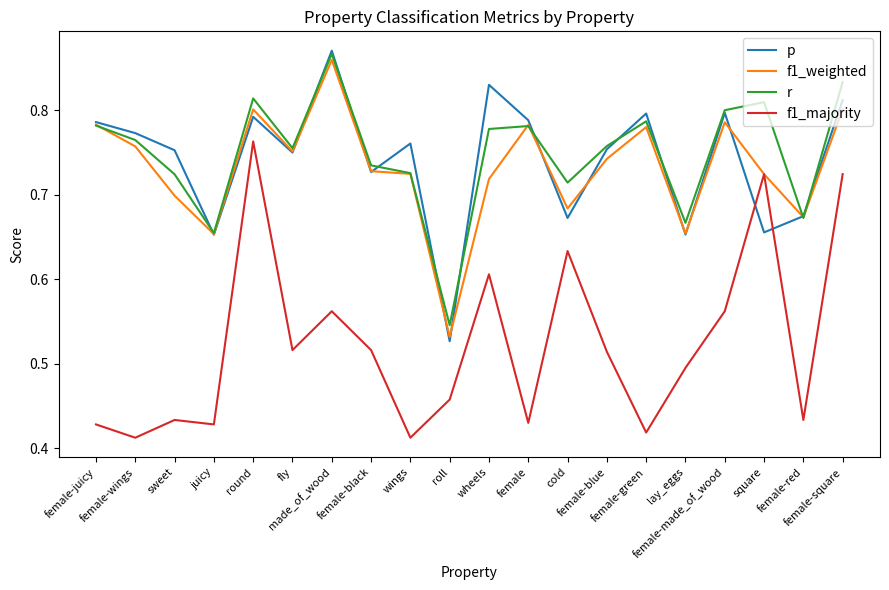

Which series has the largest range (max minus min)?

f1_majority